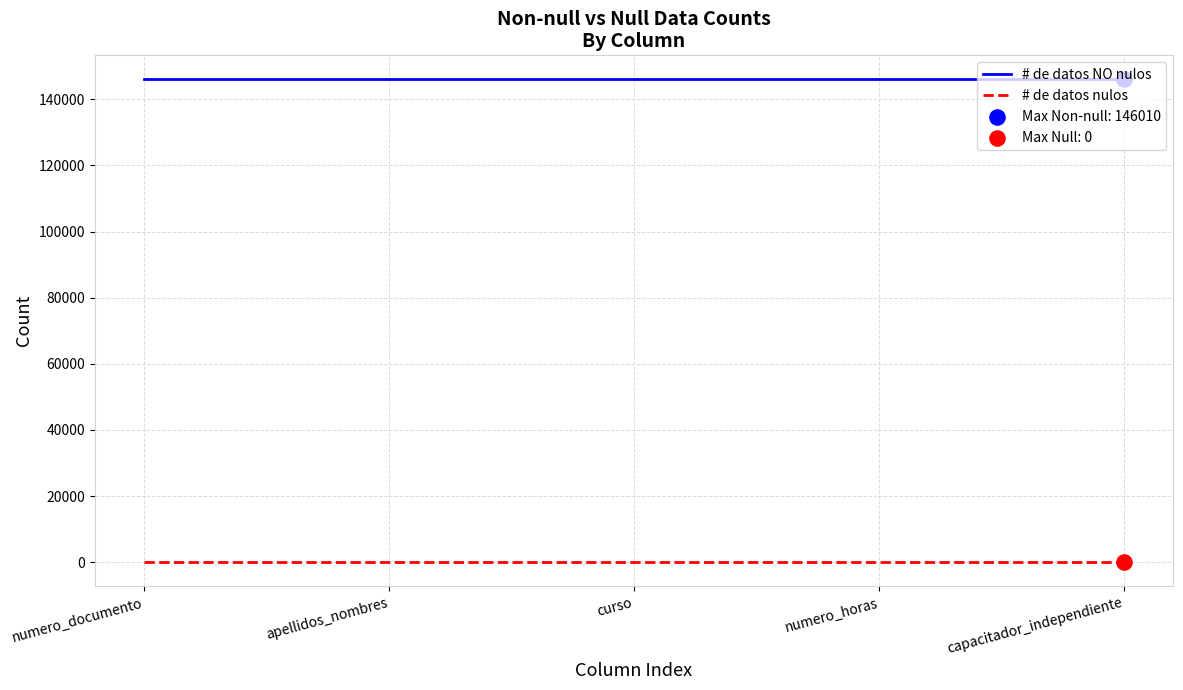

What is the difference between the highest and lowest values at apellidos_nombres?

146010